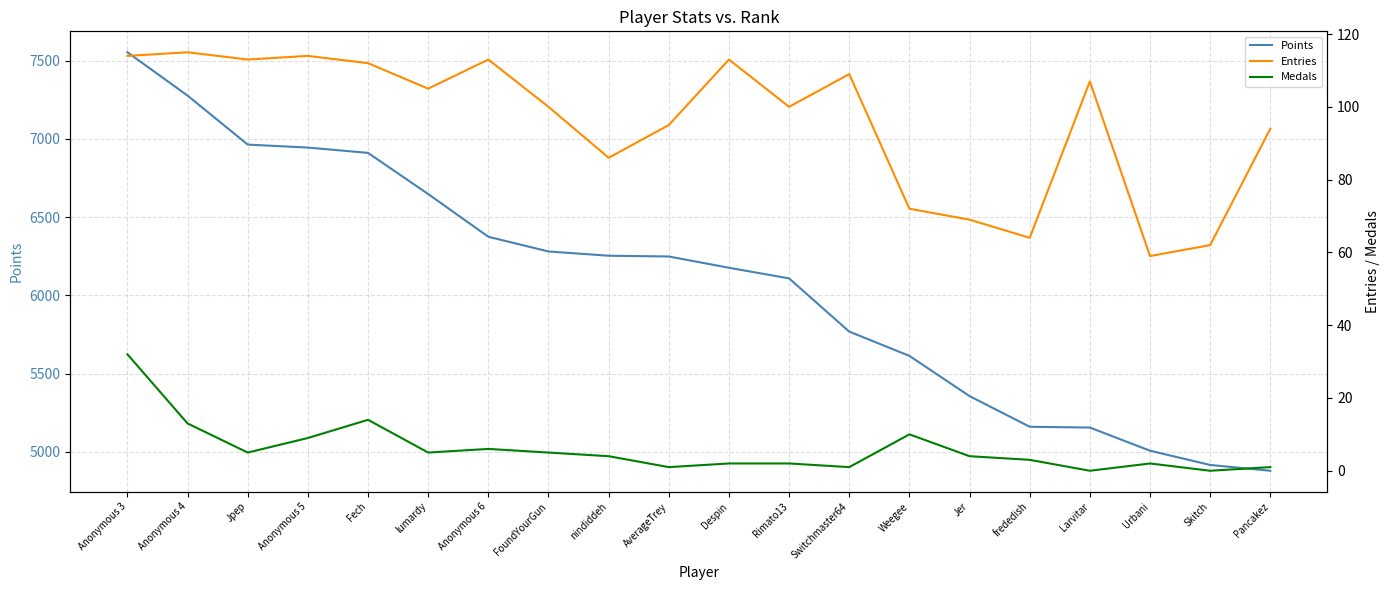

At which label does Medals first exceed 4?

Anonymous 3